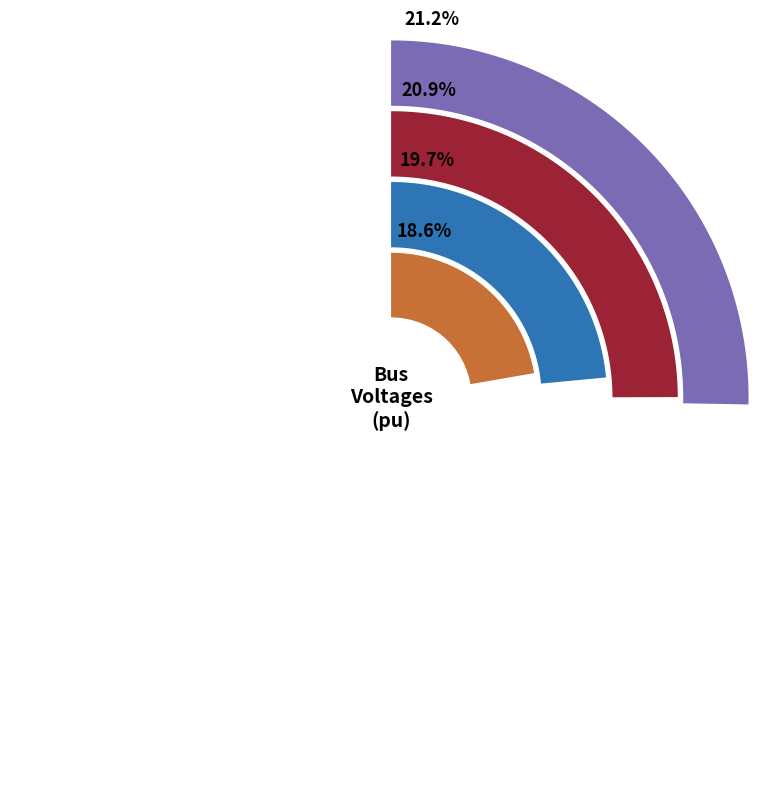

To the nearest percent, what is the average slice percentage?

20%